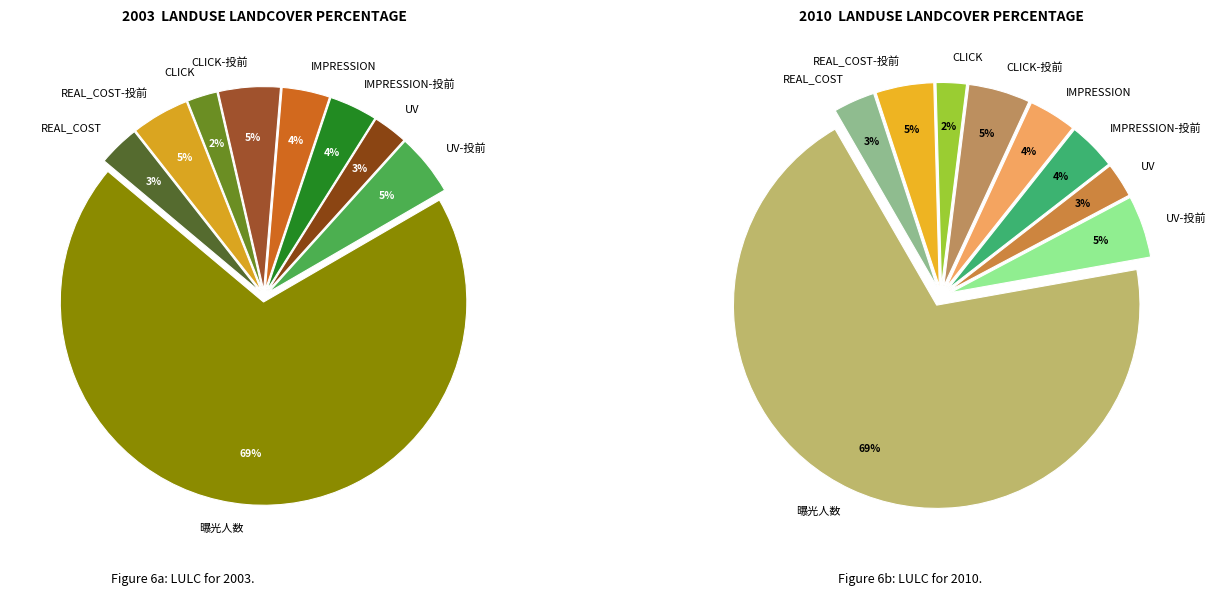

Which category has the biggest portion of the pie?

曝光人数